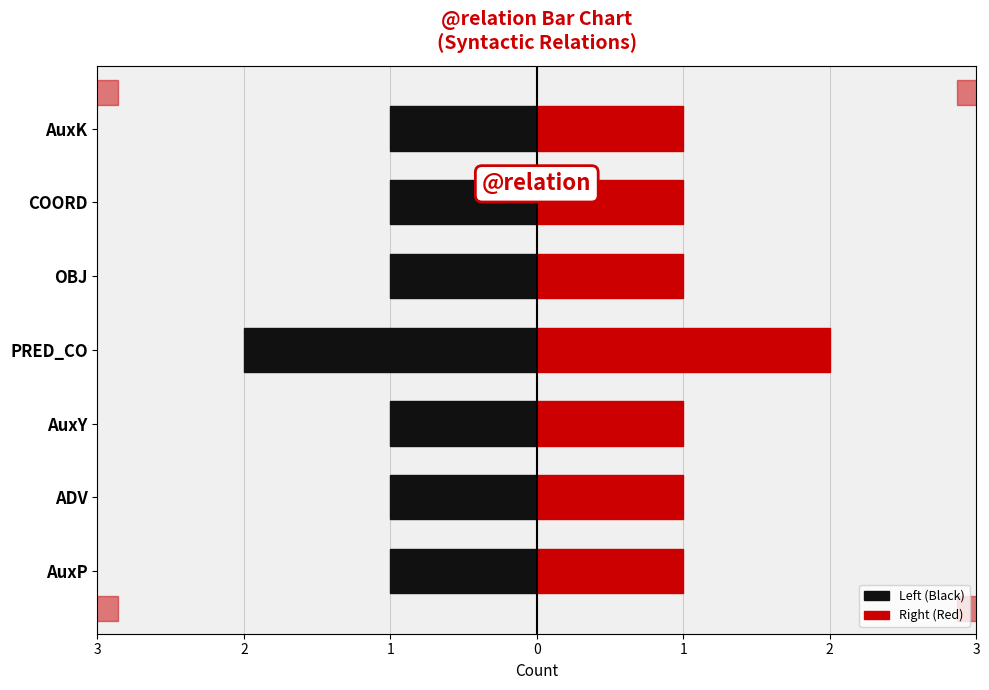

How many Right (Red) values are between 1 and 2?

7